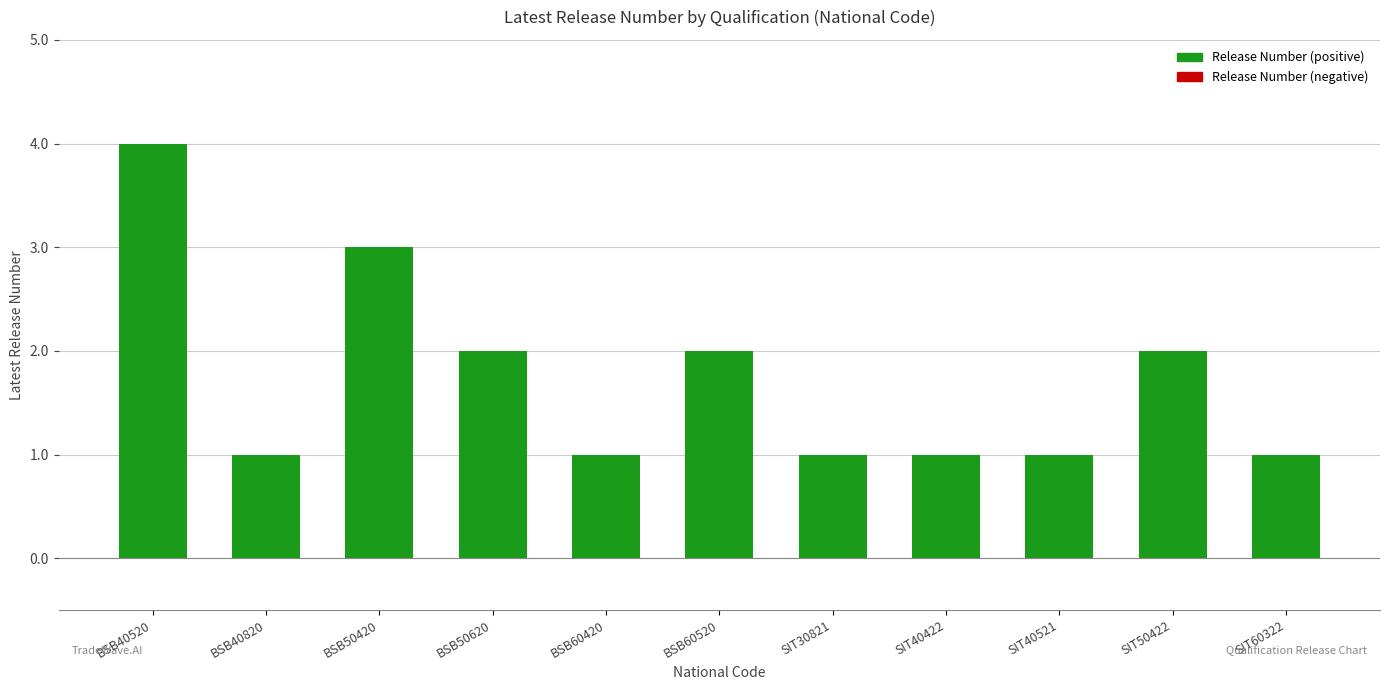

Which label corresponds to the largest value in the chart?

BSB40520